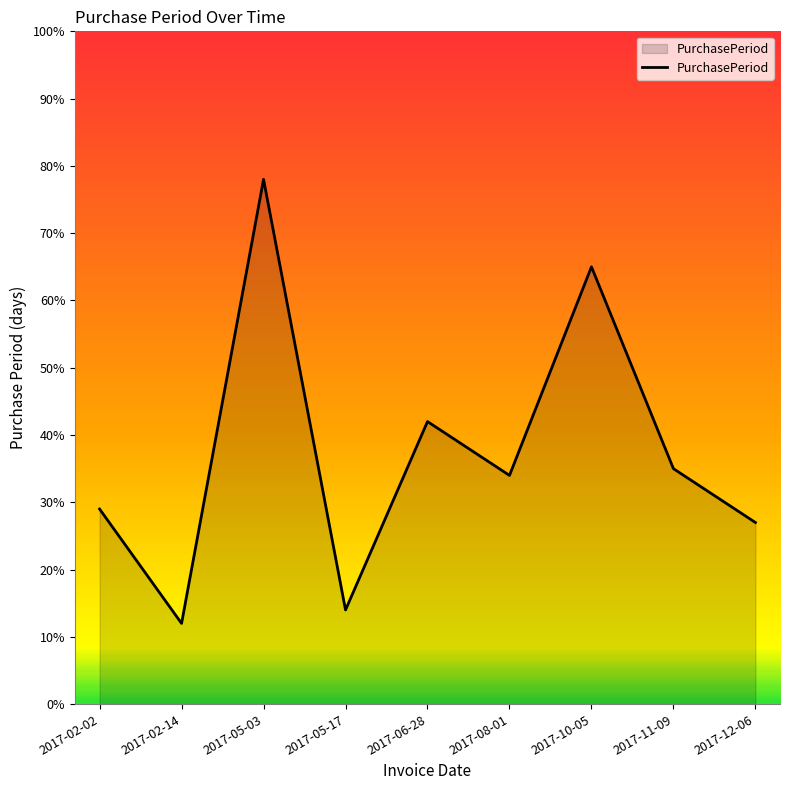

Reading left to right, list all the values displayed in this chart.

29	12	78	14	42	34	65	35	27